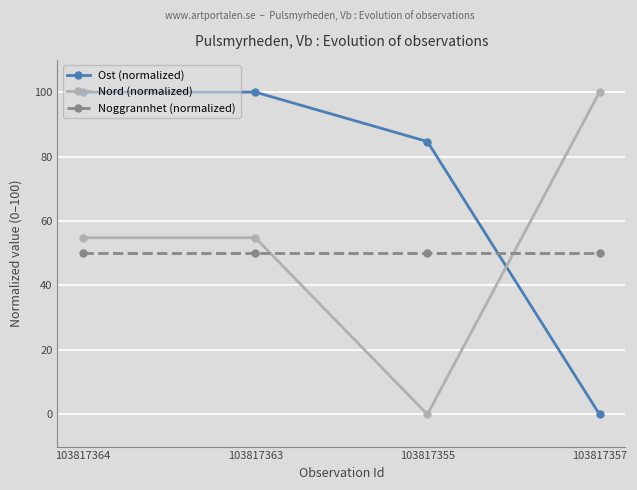

What is the greatest value displayed?

100.0